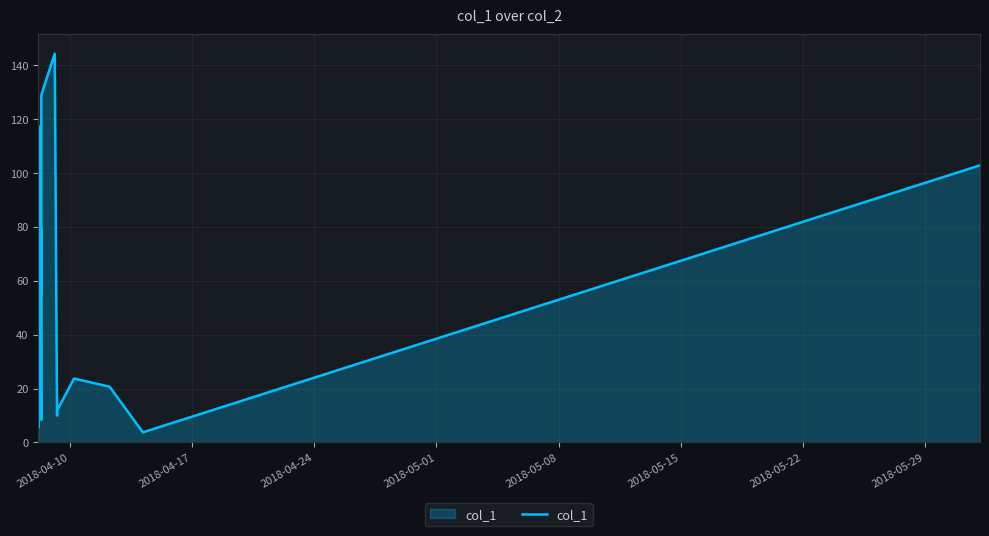

What is the difference between the maximum and minimum values?

140.5